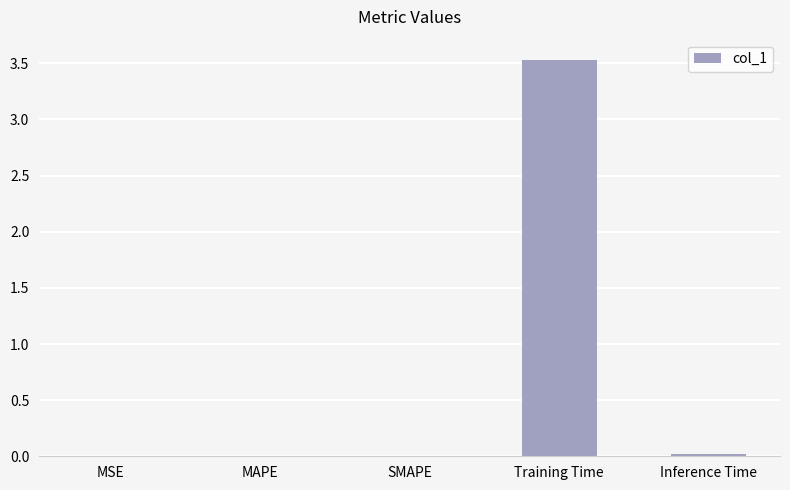

What is the sum of all values?

3.6